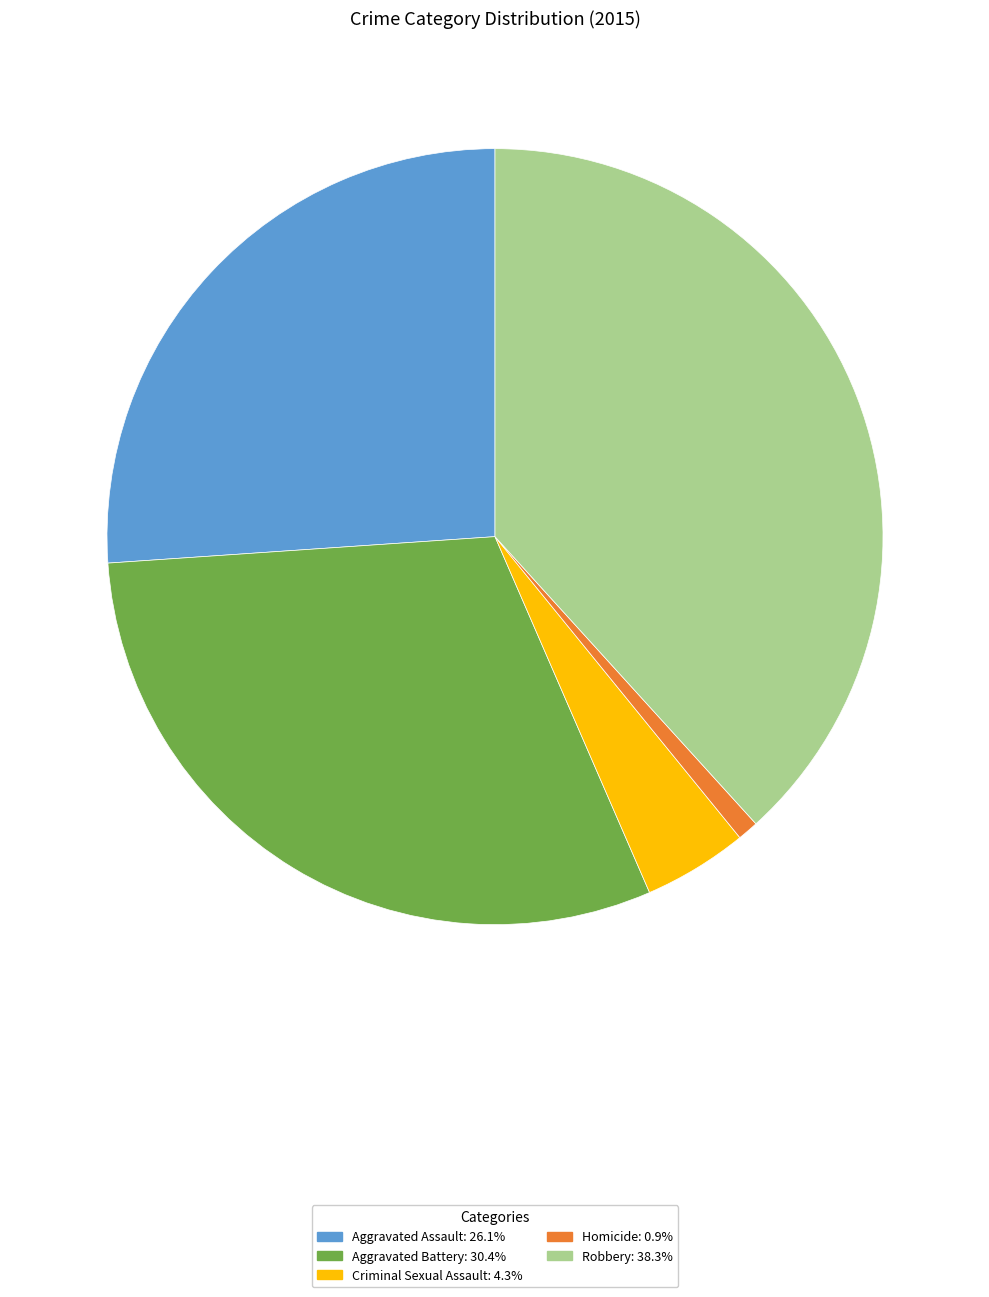

What is the ratio of the value at Aggravated Battery to the value at Criminal Sexual Assault?

7.0